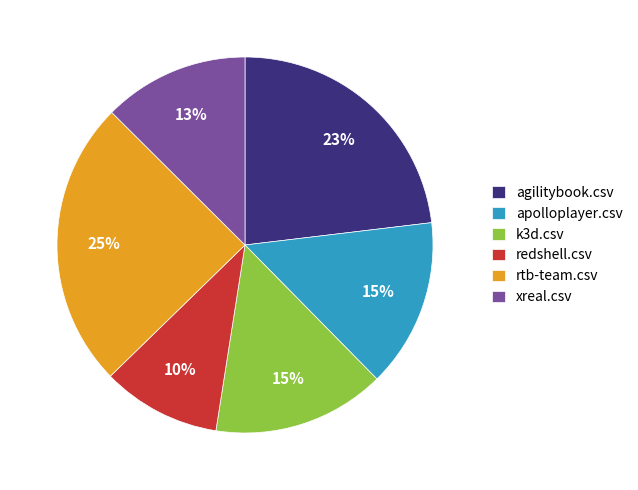

Do redshell.csv and agilitybook.csv together represent more than half of the pie?

No